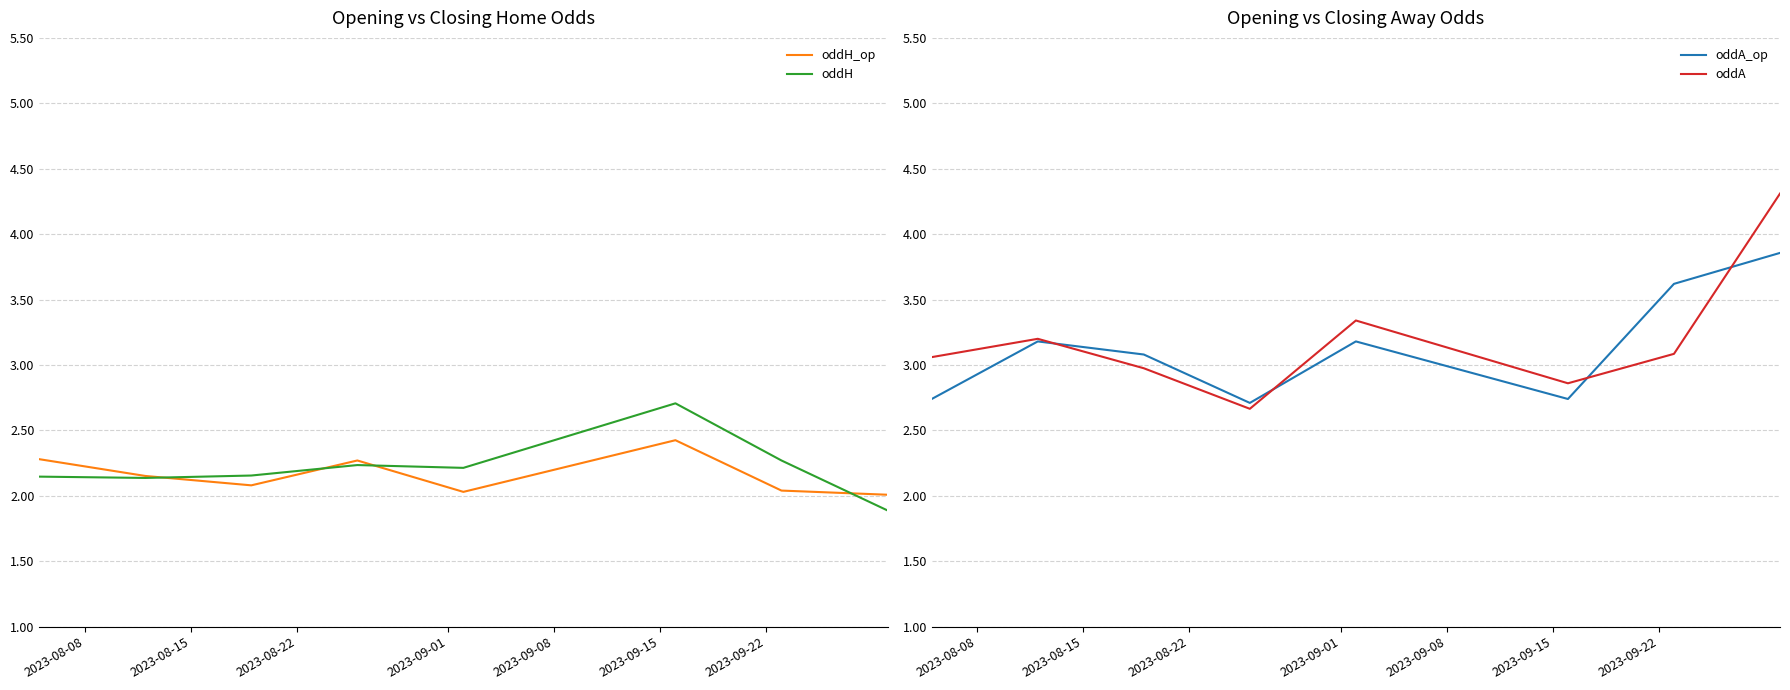

What are all the series names shown in the legend?

oddH_op, oddH, oddA_op, oddA